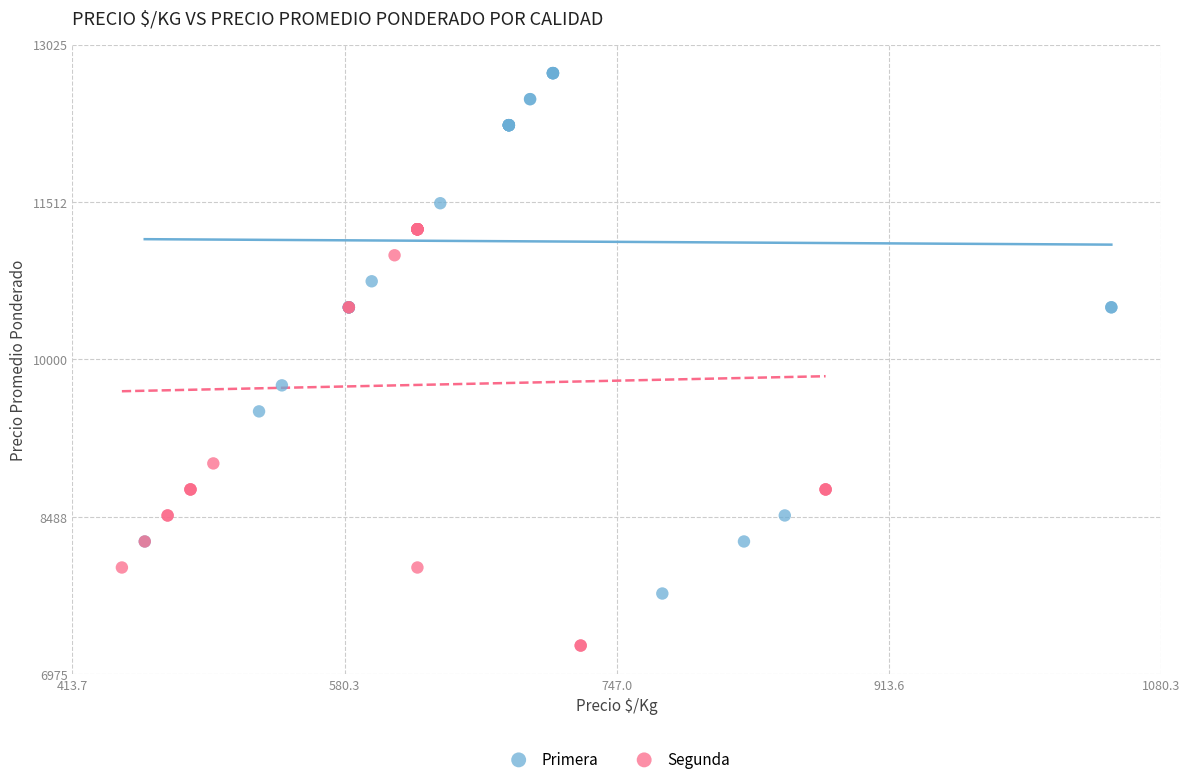

What are all the series names shown in the legend?

Primera, Segunda